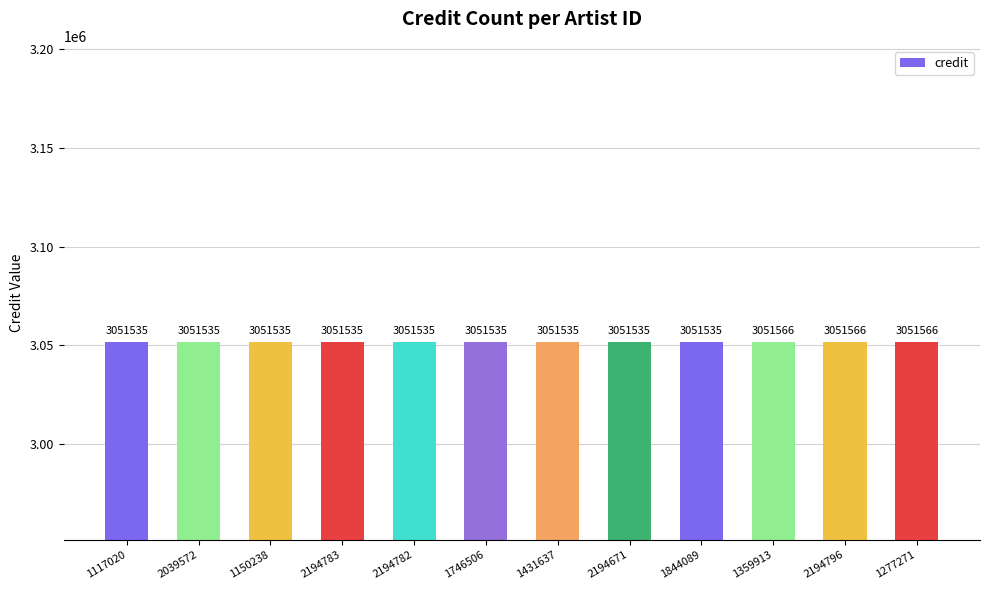

Reading left to right, extract all data points from this chart.

3051535	3051535	3051535	3051535	3051535	3051535	3051535	3051535	3051535	3051566	3051566	3051566